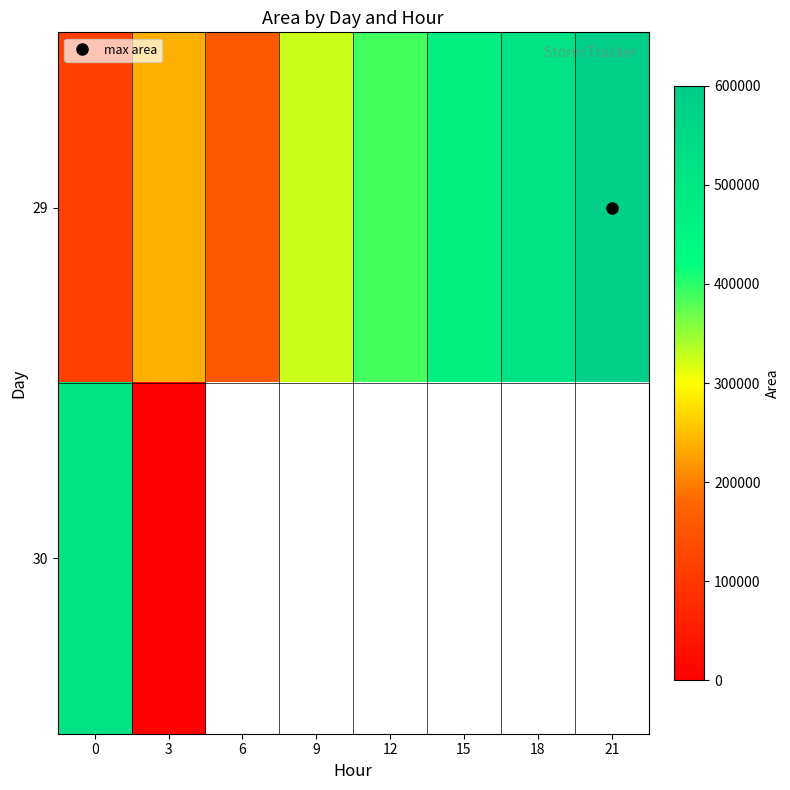

The 29 series shows 469375.0 at 15. True or false?

True